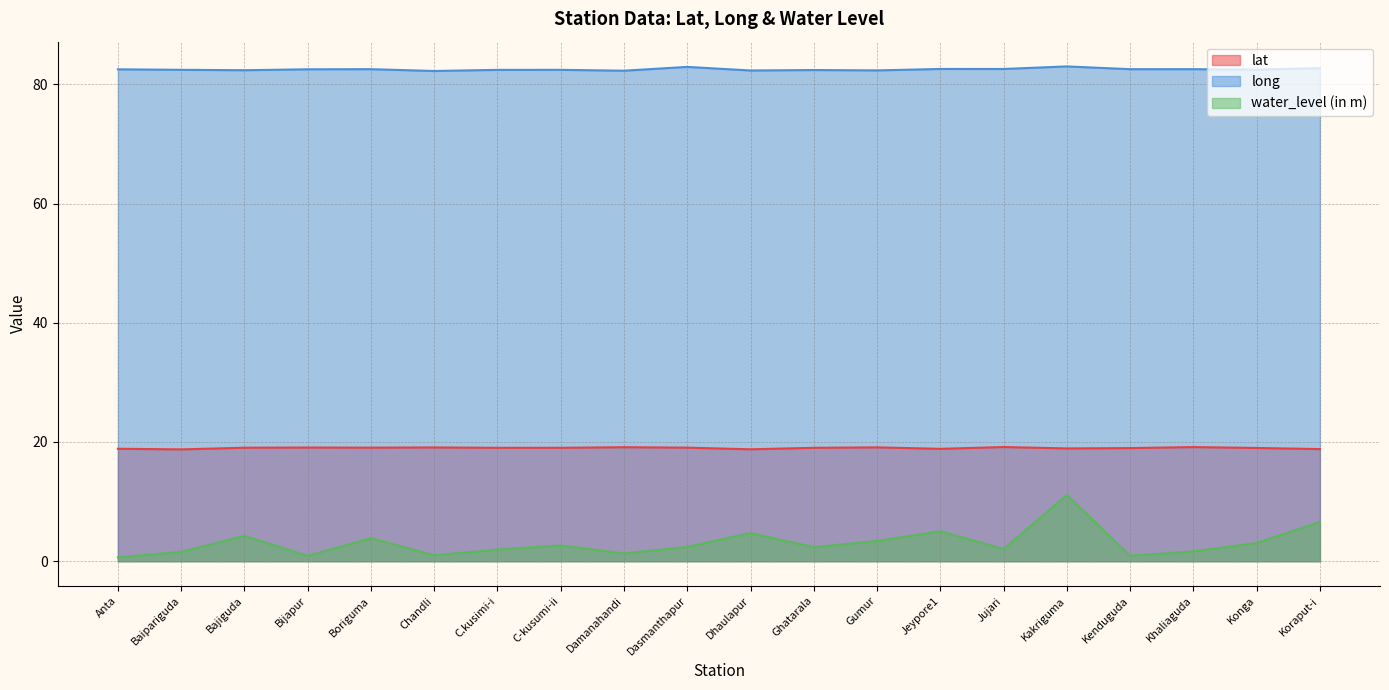

True or false: long and water_level (in m) intersect in this chart.

False